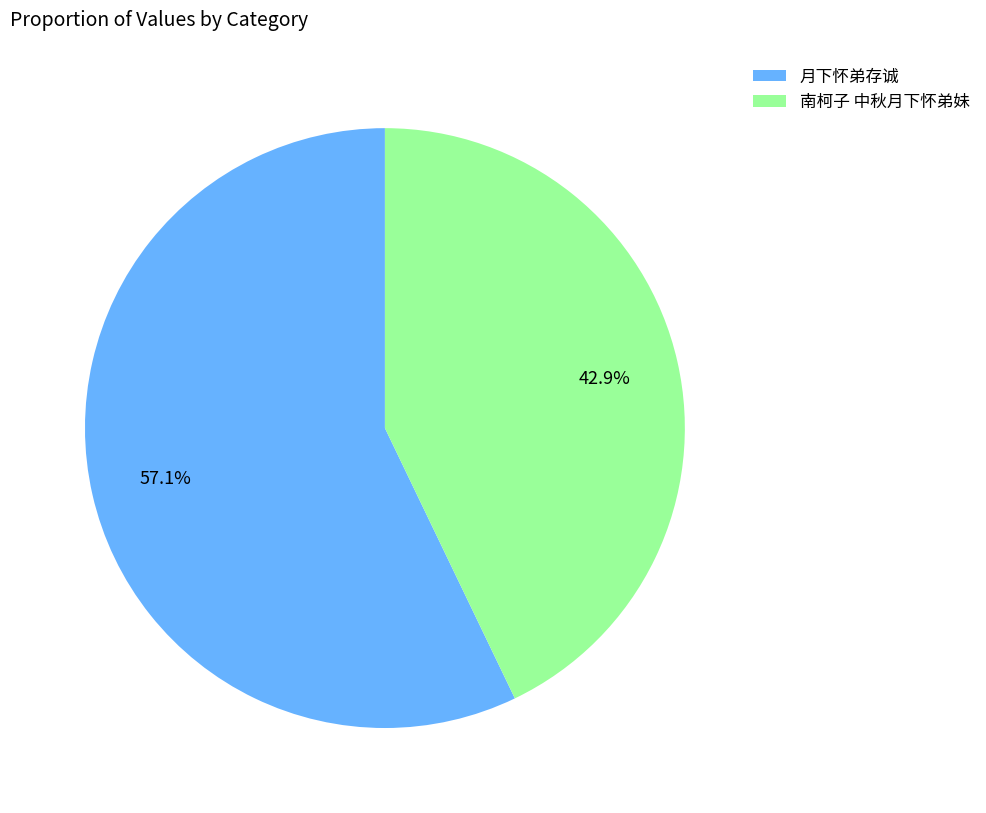

To the nearest percent, what portion does 月下怀弟存诚 represent?

57%